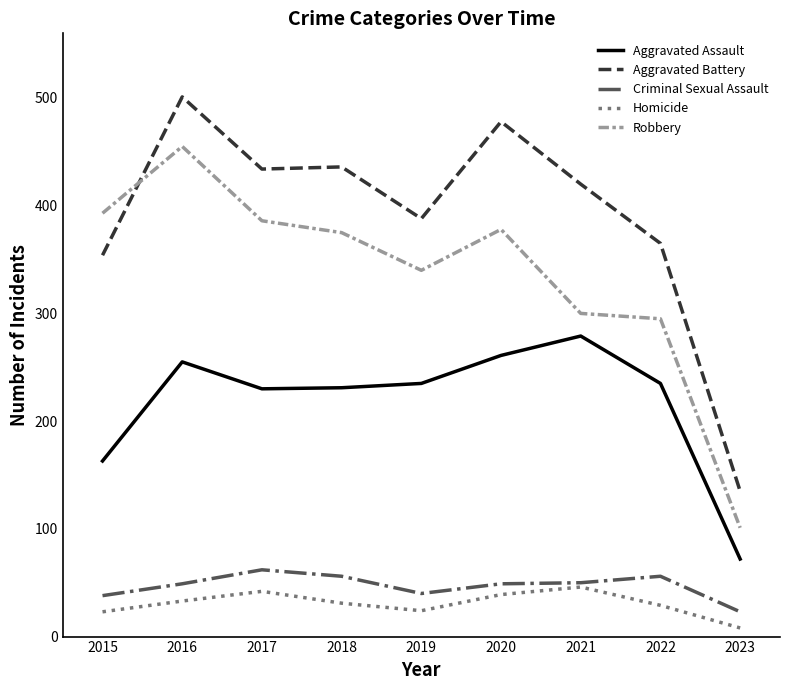

True or false: Homicide and Robbery cross at least once.

False